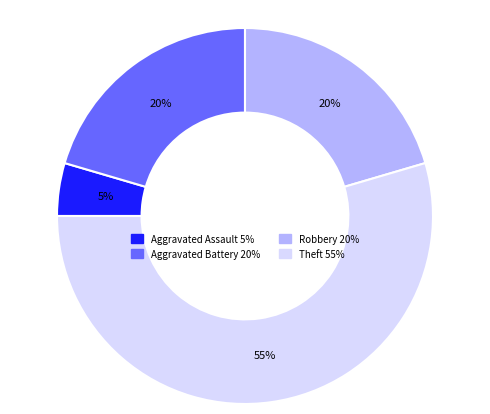

To the nearest percent, what is the average slice percentage?

25%